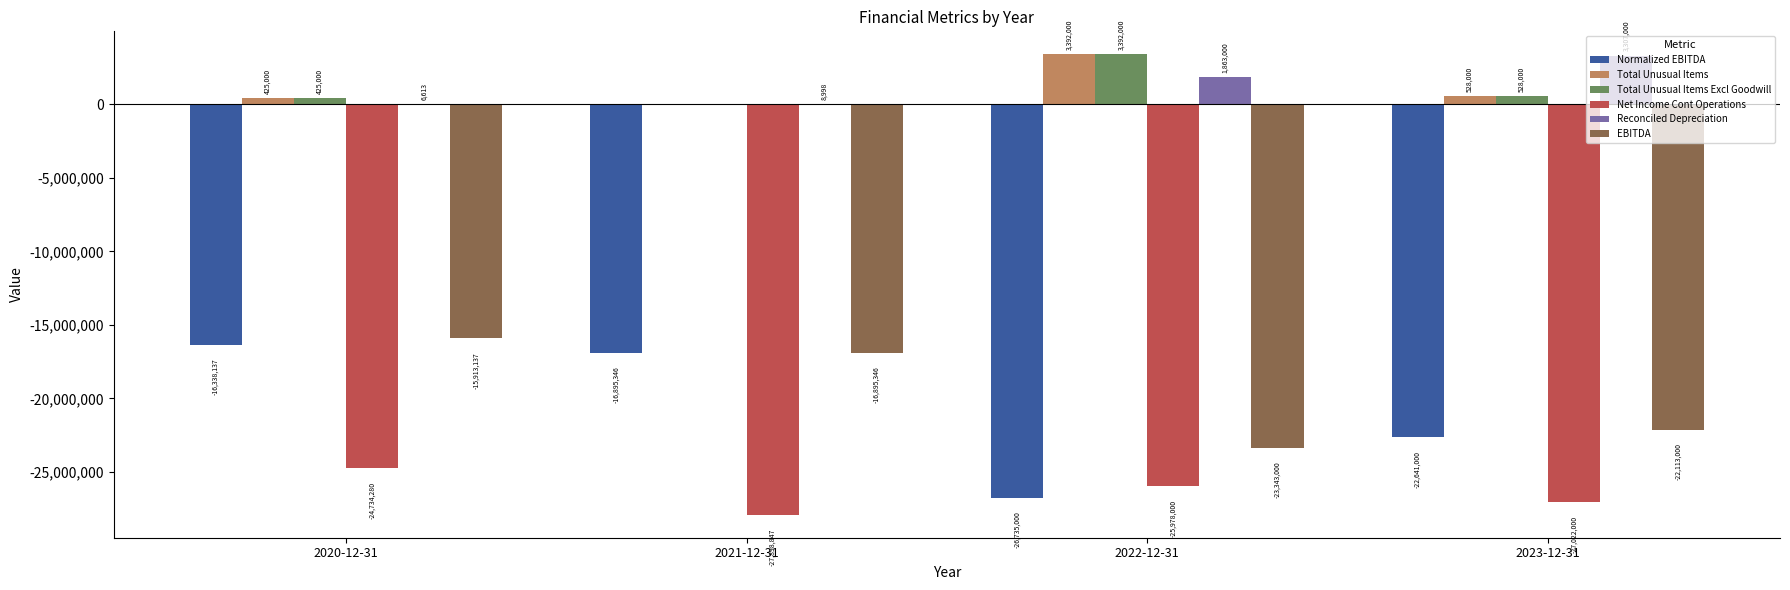

Which category has the highest value across all series?

2022-12-31